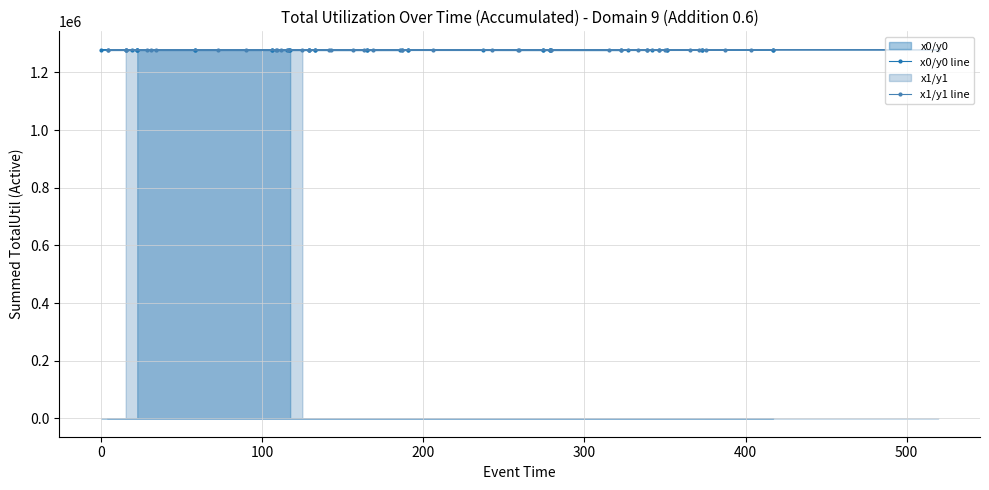

How many times do x1/y1 line and x0/y0 line cross each other?

21